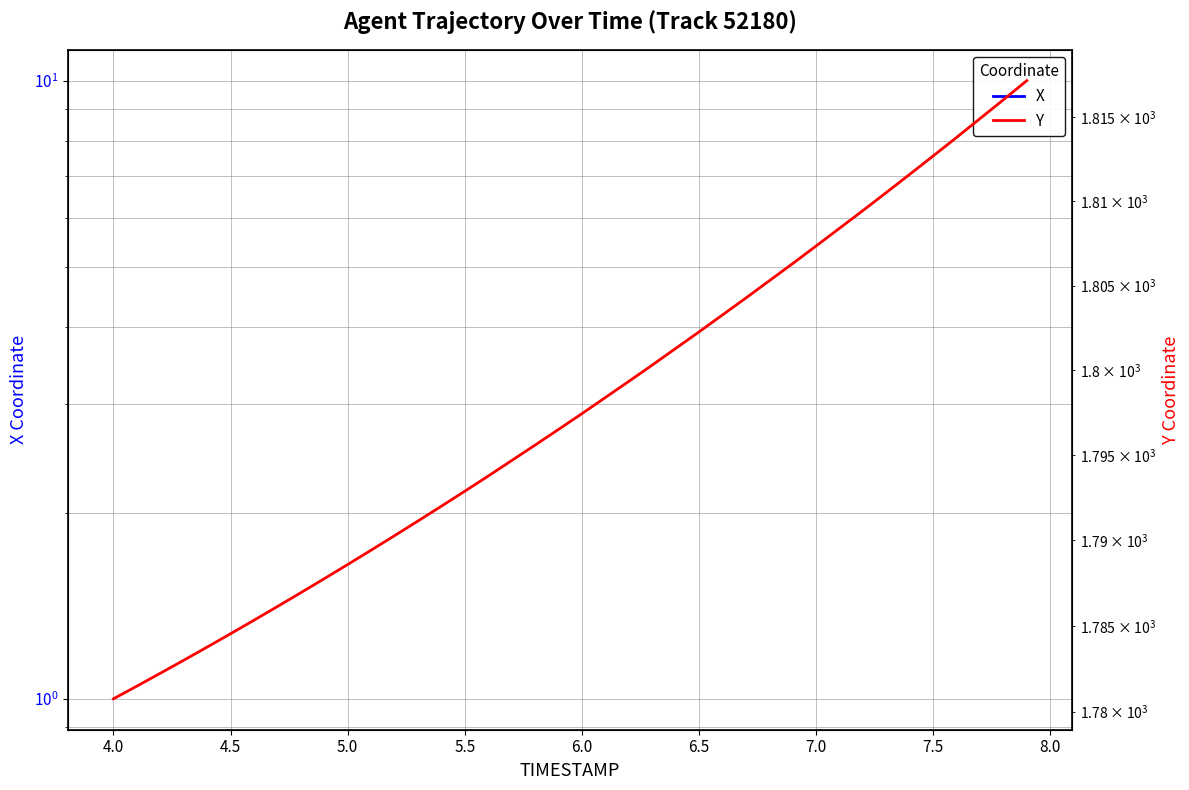

Is the value of X at 14 greater than the value of Y at 39?

No